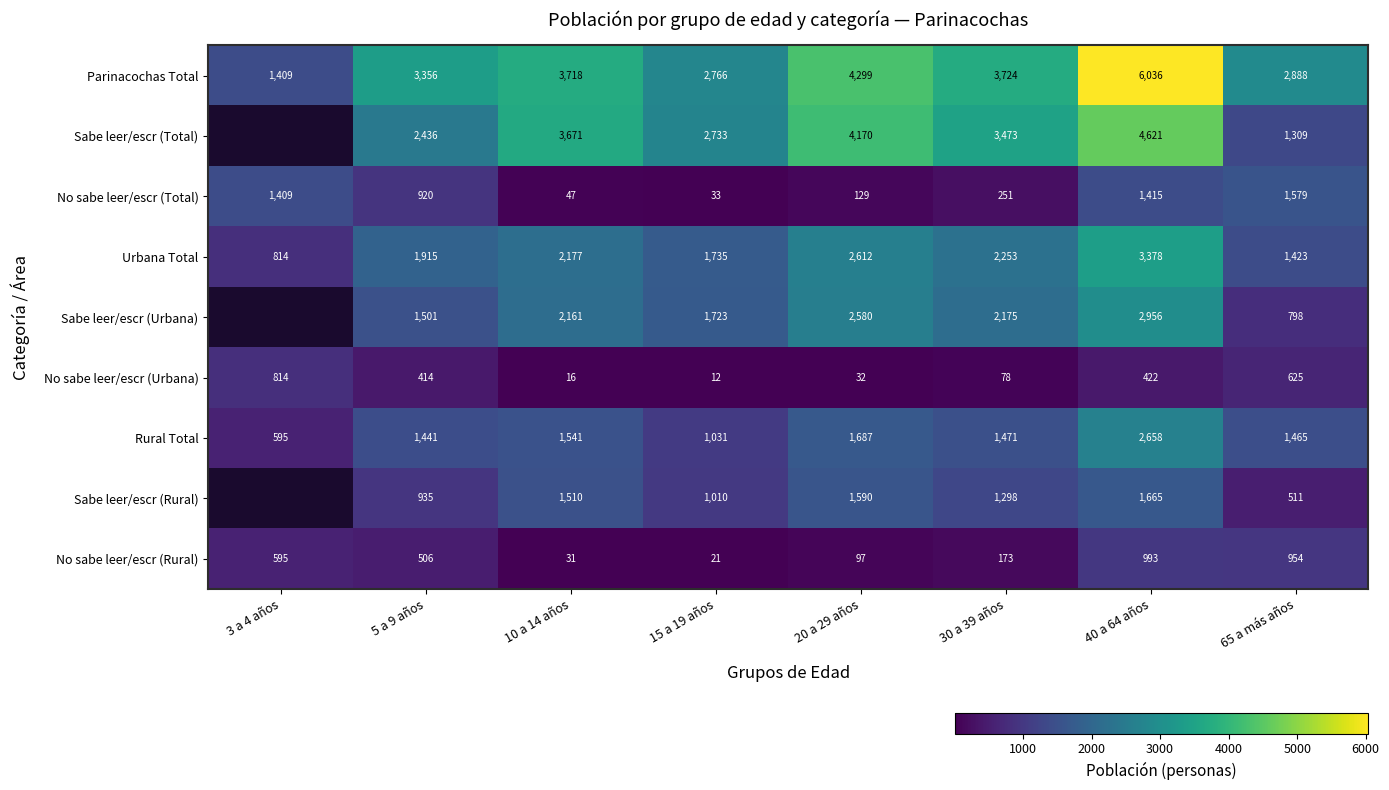

Rank the categories by Parinacochas Total value from highest to lowest.

40 a 64 años, 20 a 29 años, 30 a 39 años, 10 a 14 años, 5 a 9 años, 65 a más años, 15 a 19 años, 3 a 4 años